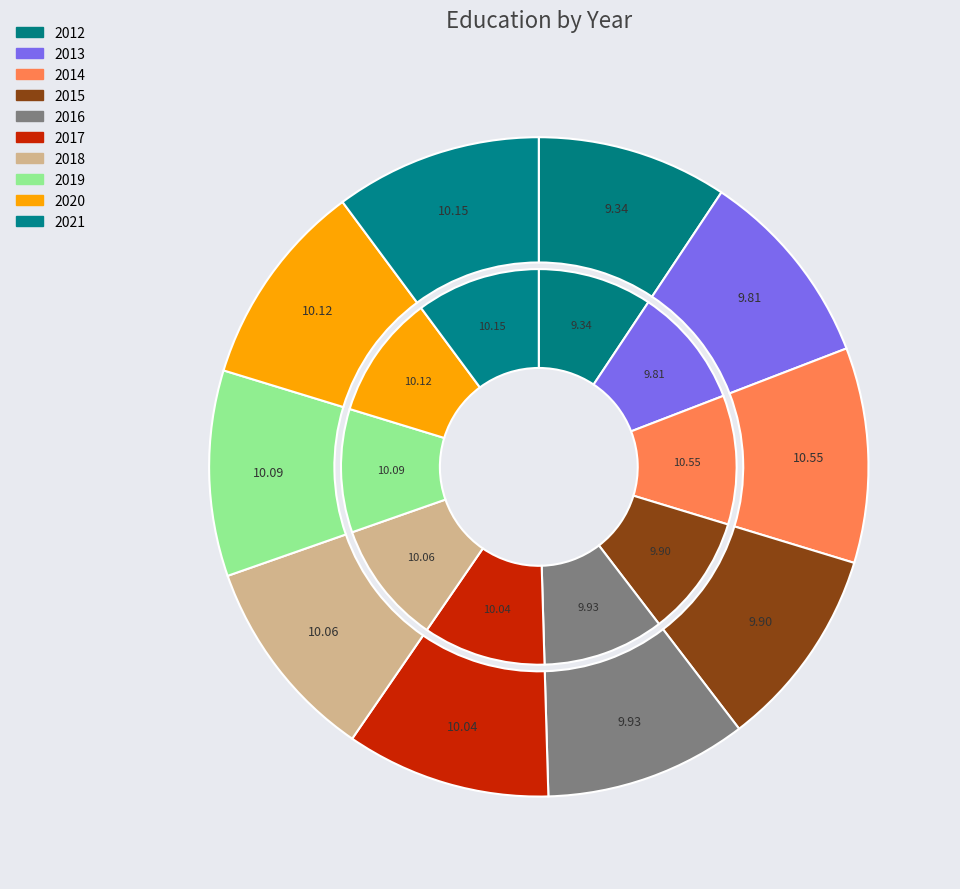

Which has a higher value, 2016 or 2014?

2014